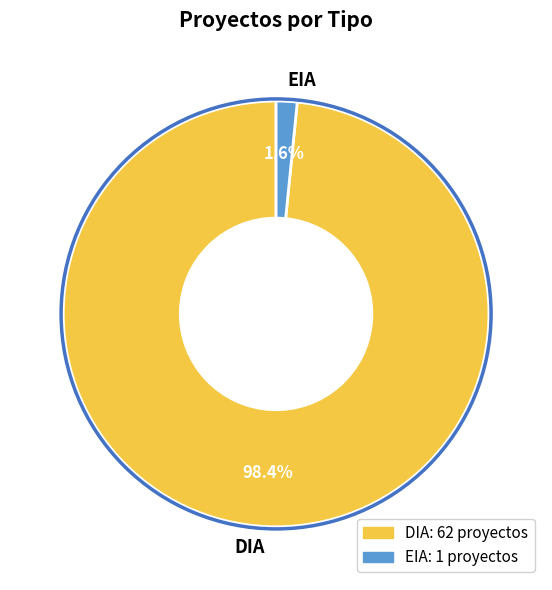

How many segments does this pie chart have?

2